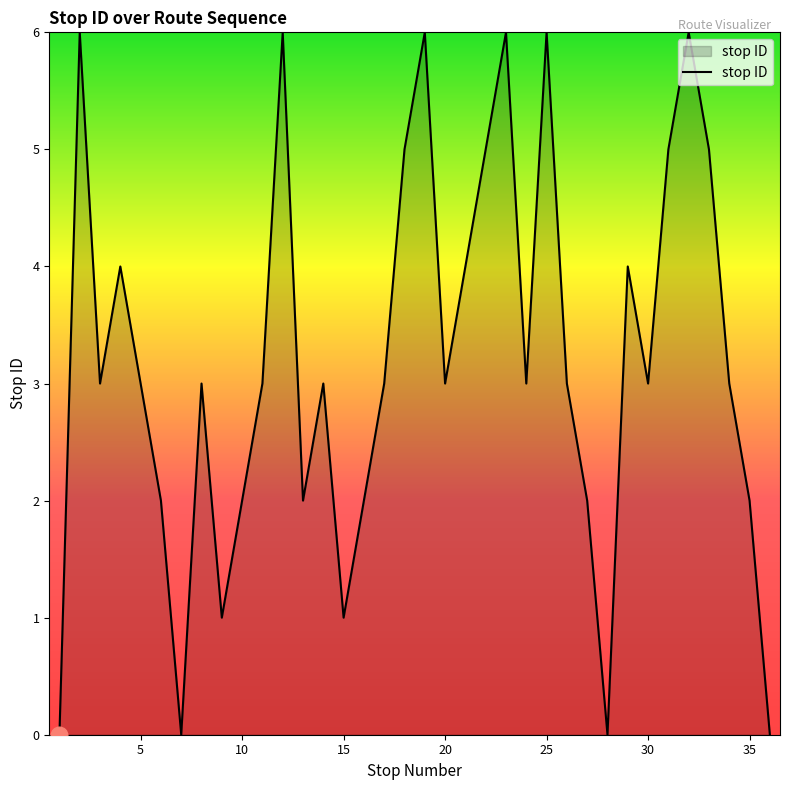

True or false: the data has more than 0 interior local peaks.

True